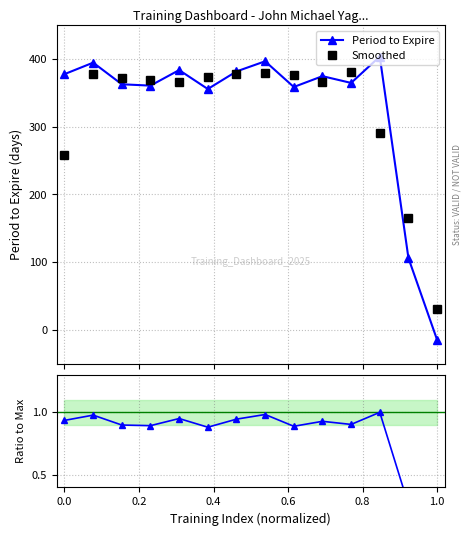

Which series has the widest spread of values?

Period to Expire